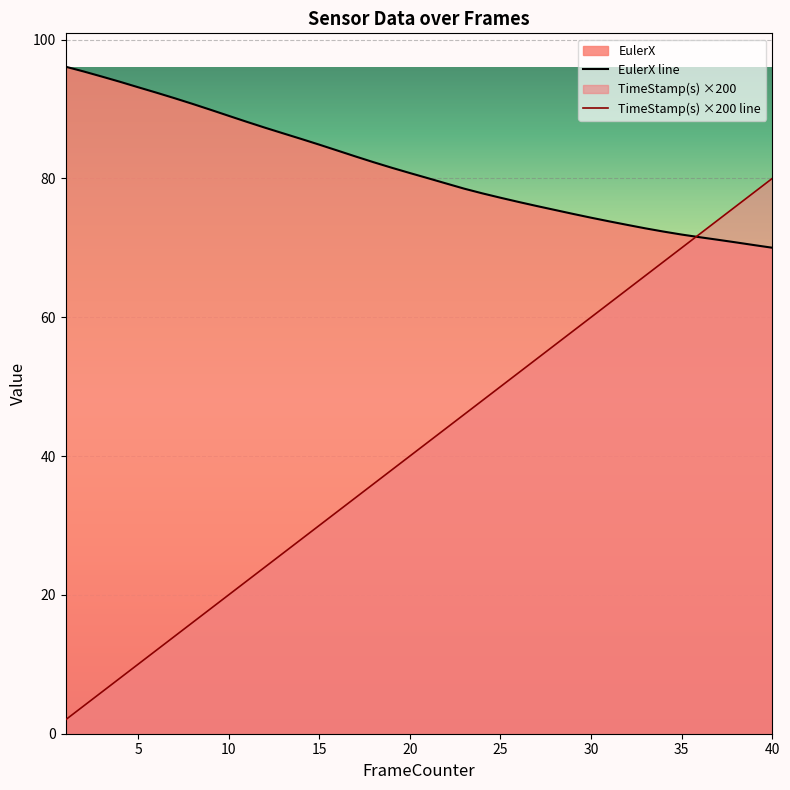

What is the difference between the highest and lowest values at 40?

10.0